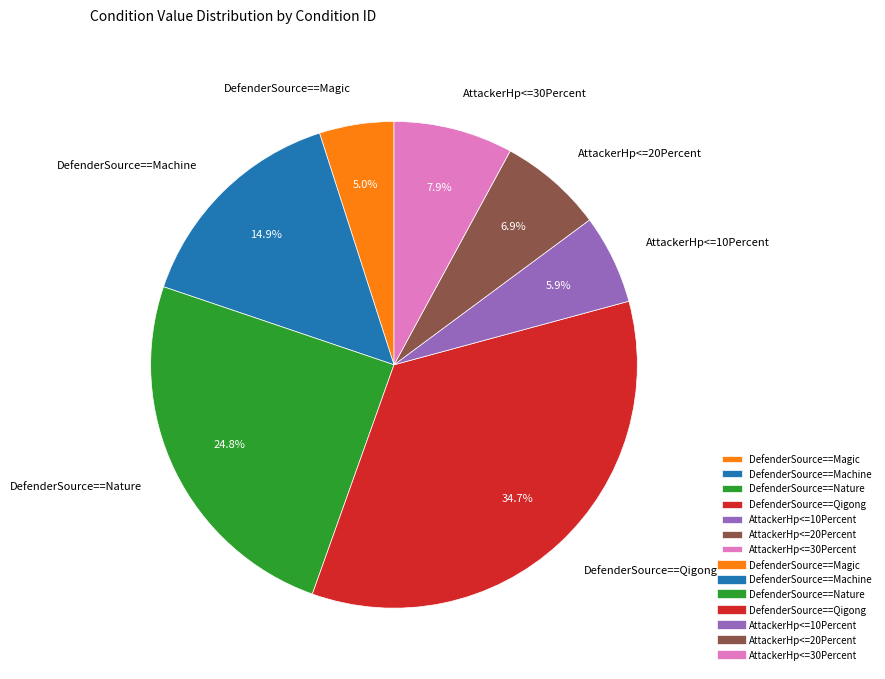

Does any single category account for the majority?

No